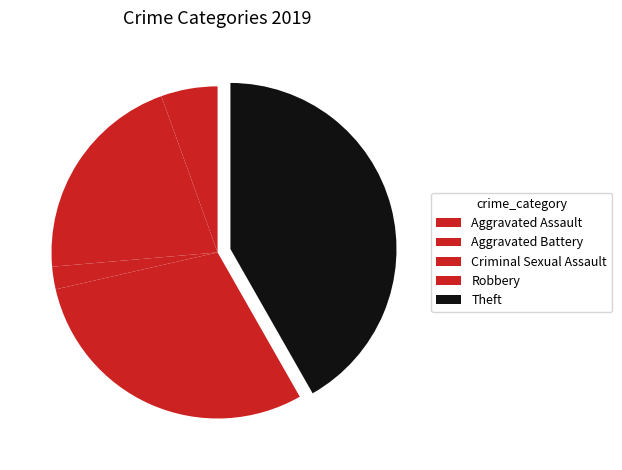

What percentage is the Criminal Sexual Assault slice, to the nearest percent?

2%